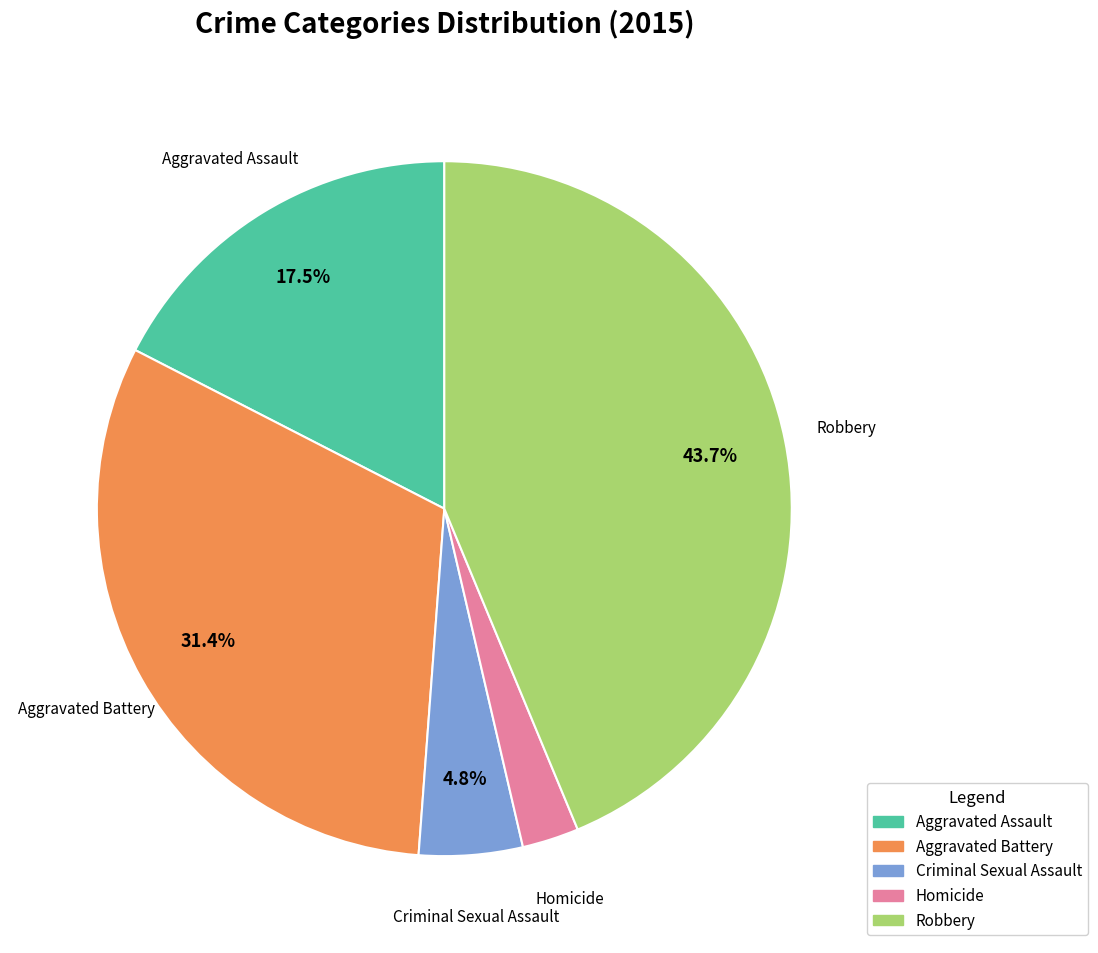

To the nearest percent, what is the difference between the largest and smallest slice percentages?

41%